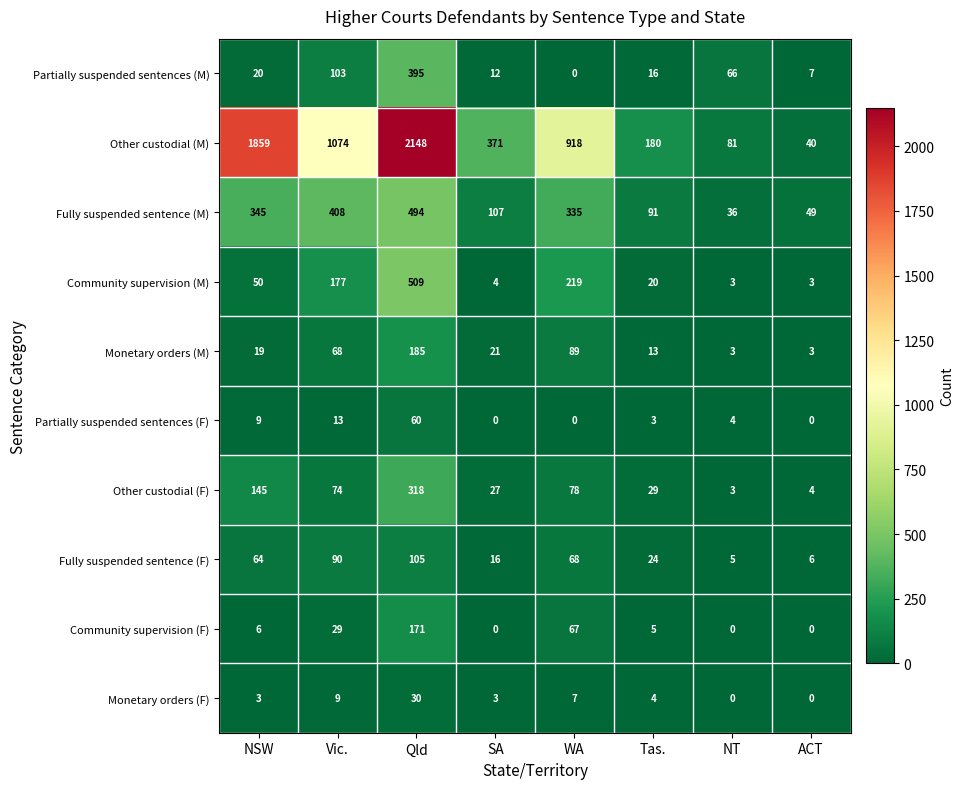

Which label corresponds to the largest value in the chart?

Qld